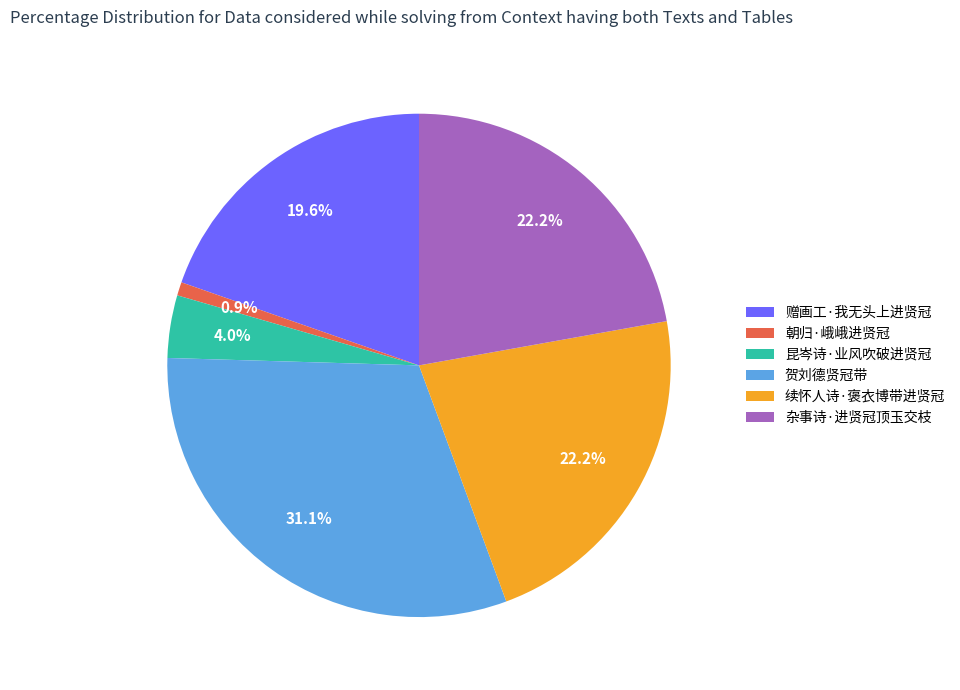

The 杂事诗·进贤冠顶玉交枝 slice represents 22% of the pie. True or false?

True